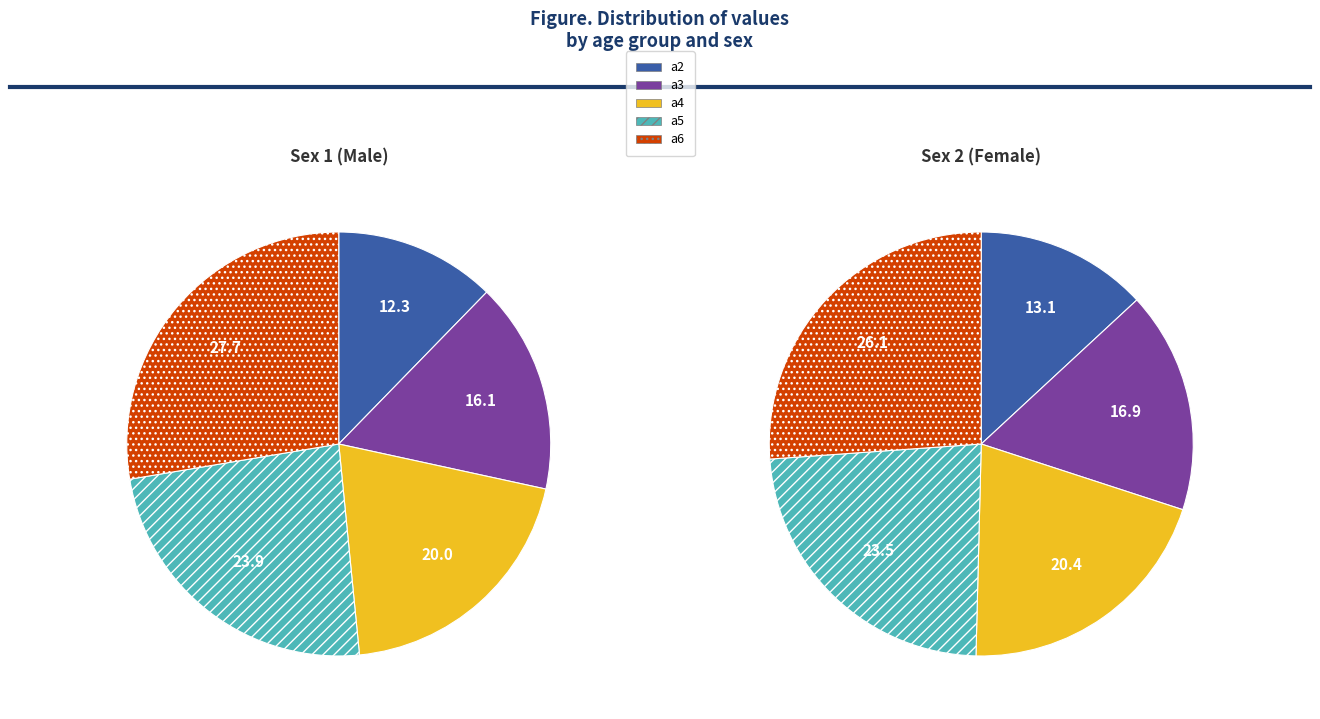

Count the number of slices in the pie.

5